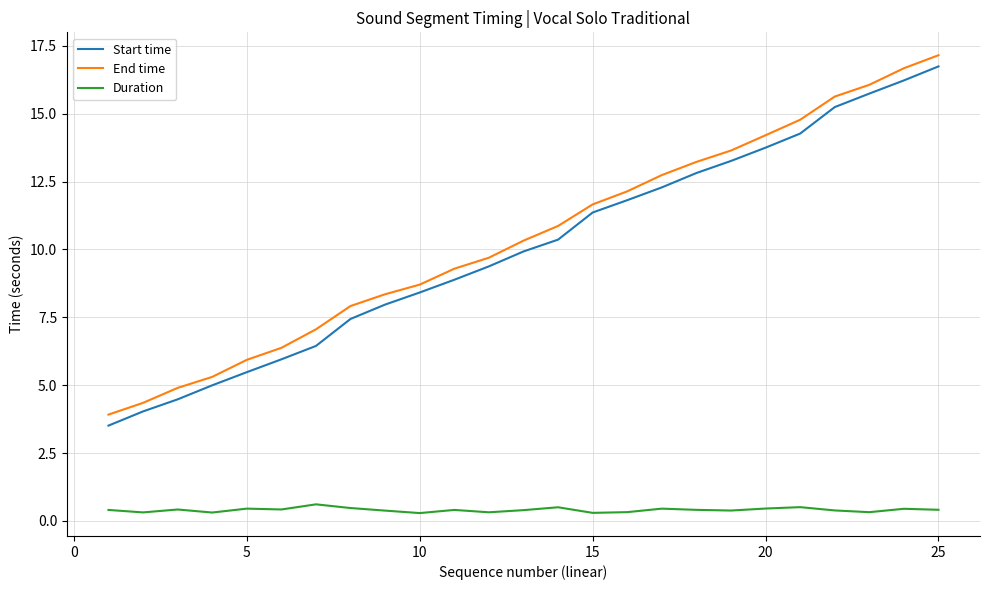

What is the difference between the maximum and minimum values in the Start time series?

13.2